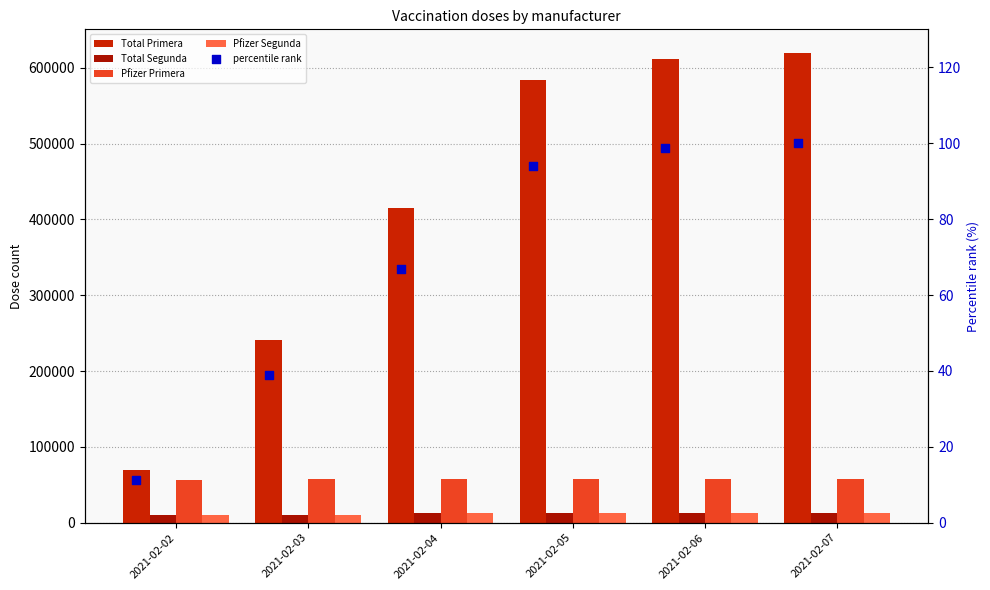

Which series has the largest total across all categories?

Total Primera